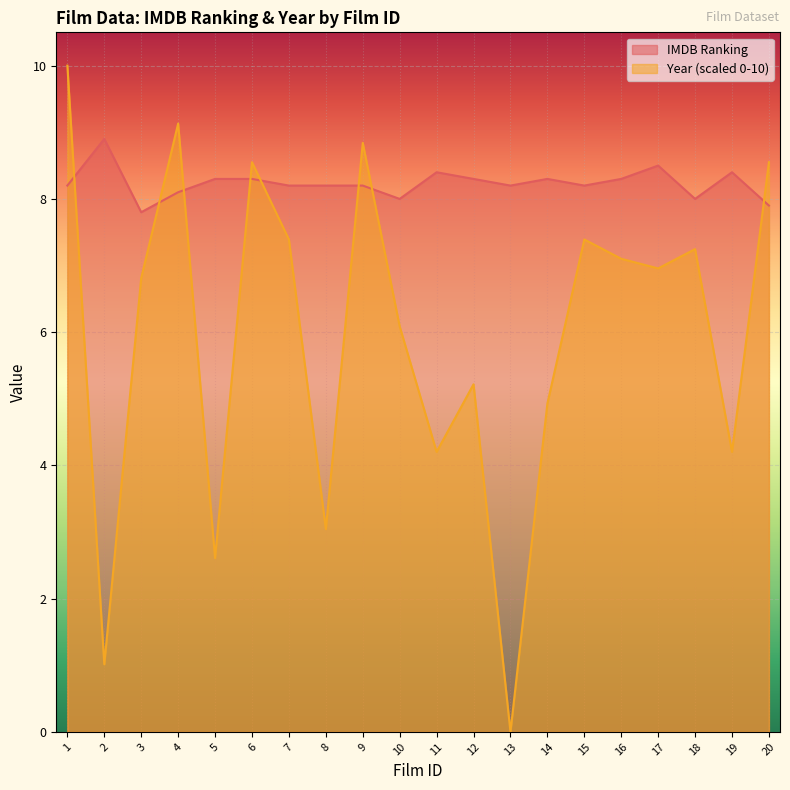

Which has a higher value, 19 or 12?

19